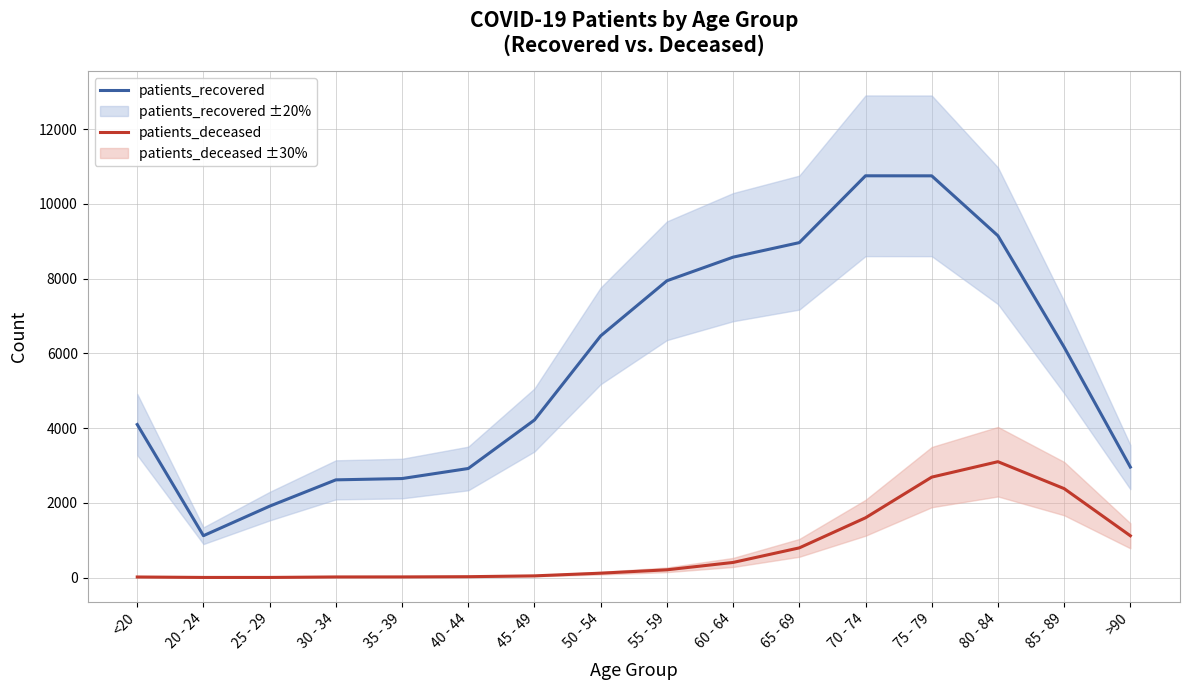

At how many categories does at least one series exceed 5910?

8